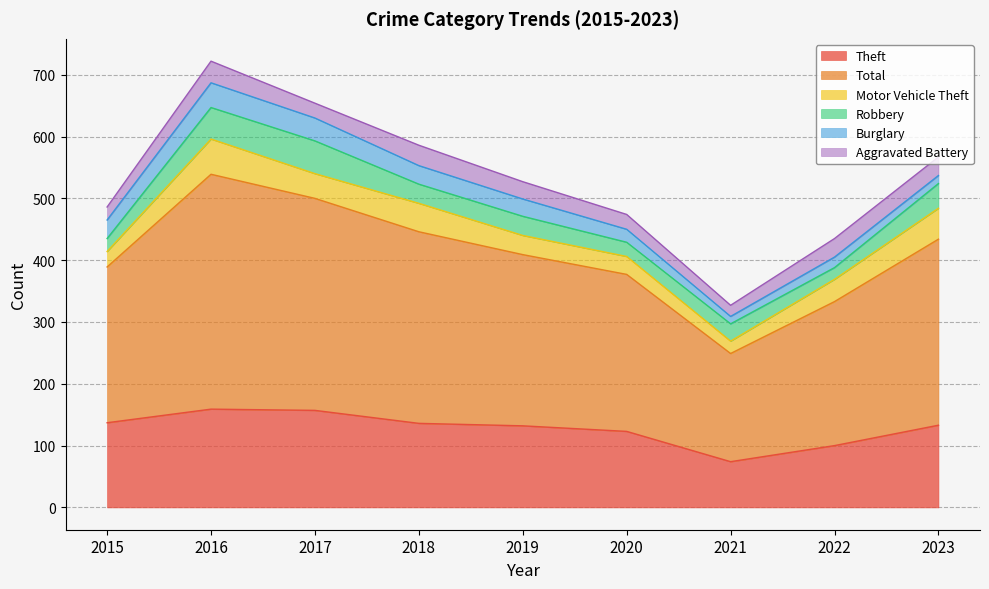

List the series in order of their peak value, lowest first.

Aggravated Battery, Burglary, Robbery, Motor Vehicle Theft, Theft, Total